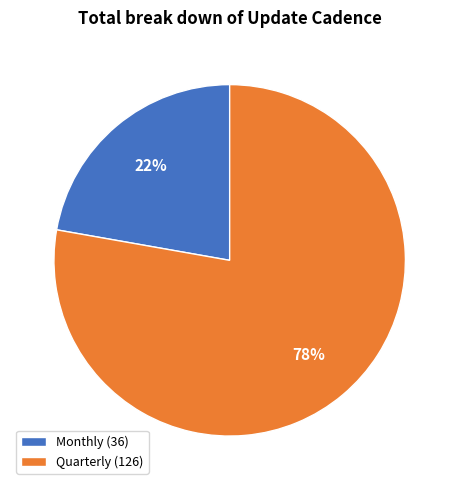

Approximately how many times larger is the value at Monthly compared to Quarterly?

0.3